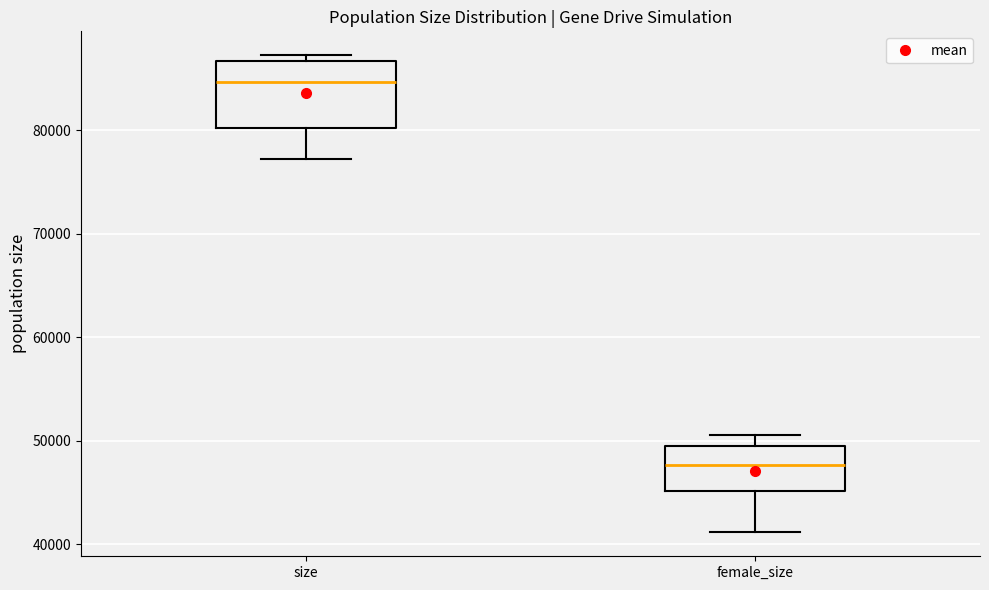

Comparing the boxes themselves (not the whiskers), which one is the tallest?

size